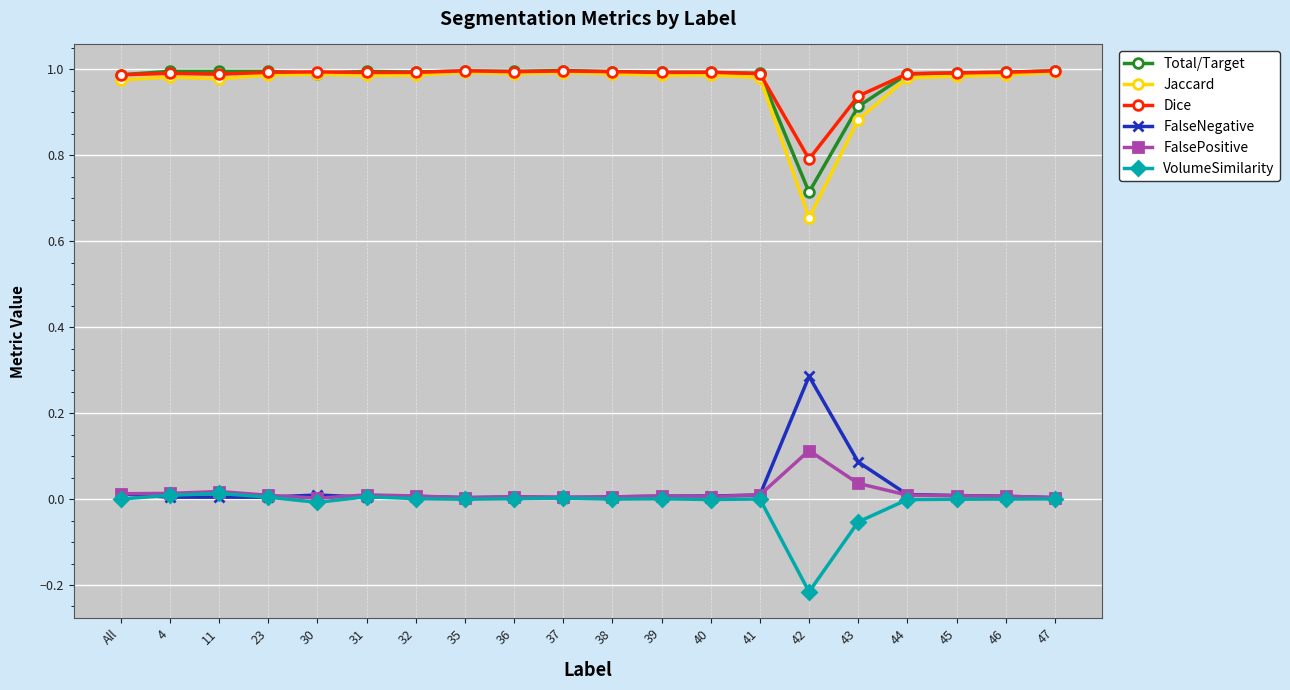

True or false: Total/Target has more than 1 interior local peaks.

True